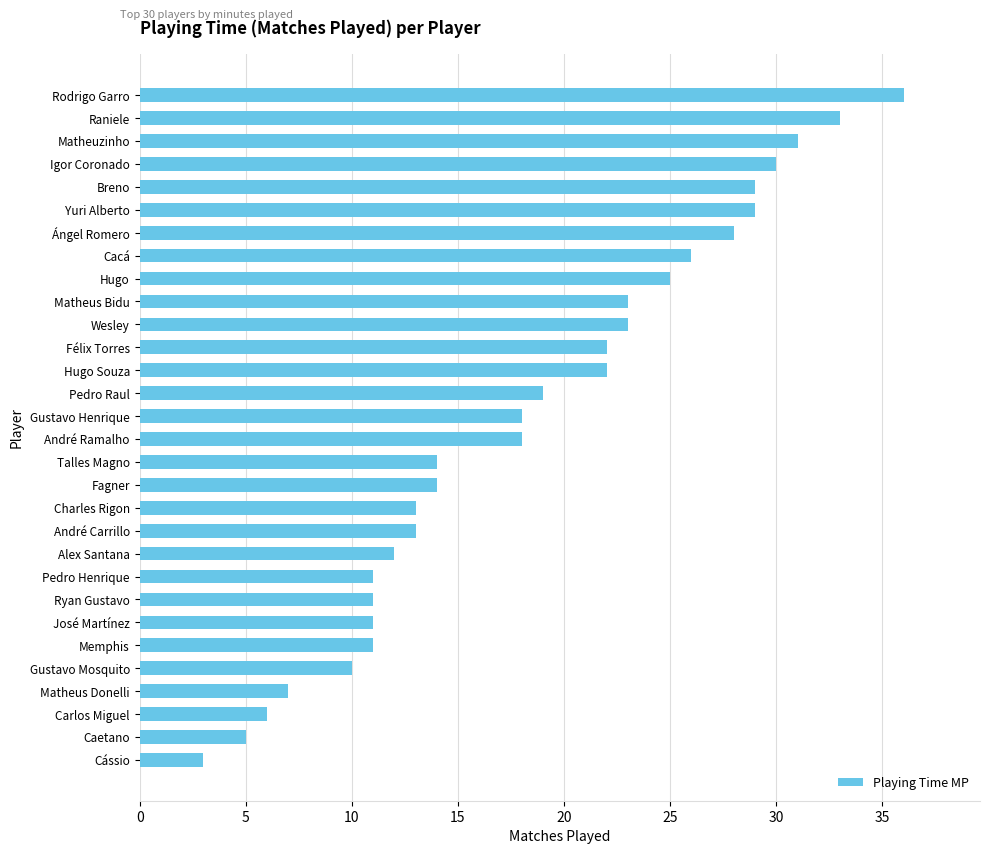

What is the greatest value displayed?

36